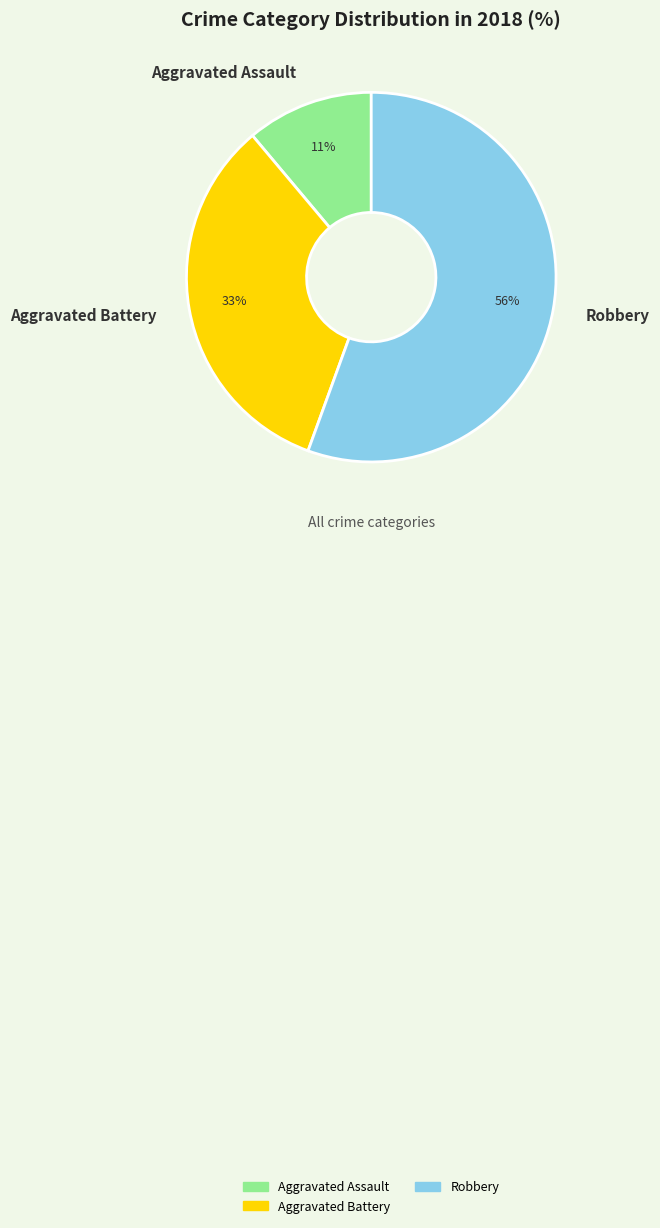

To the nearest percent, what portion does Robbery represent?

56%